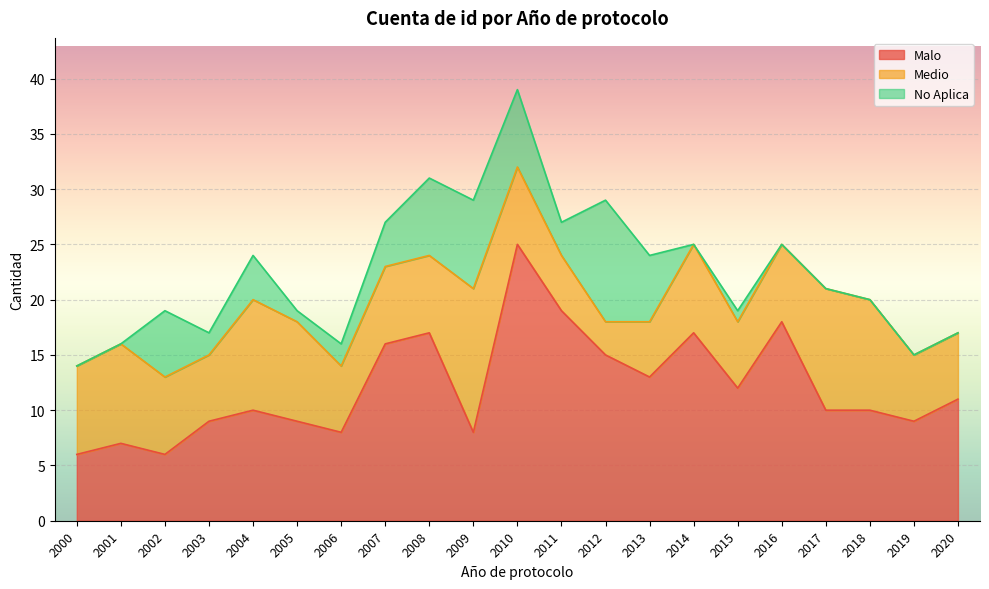

At which category does Malo reach its first local peak?

2001